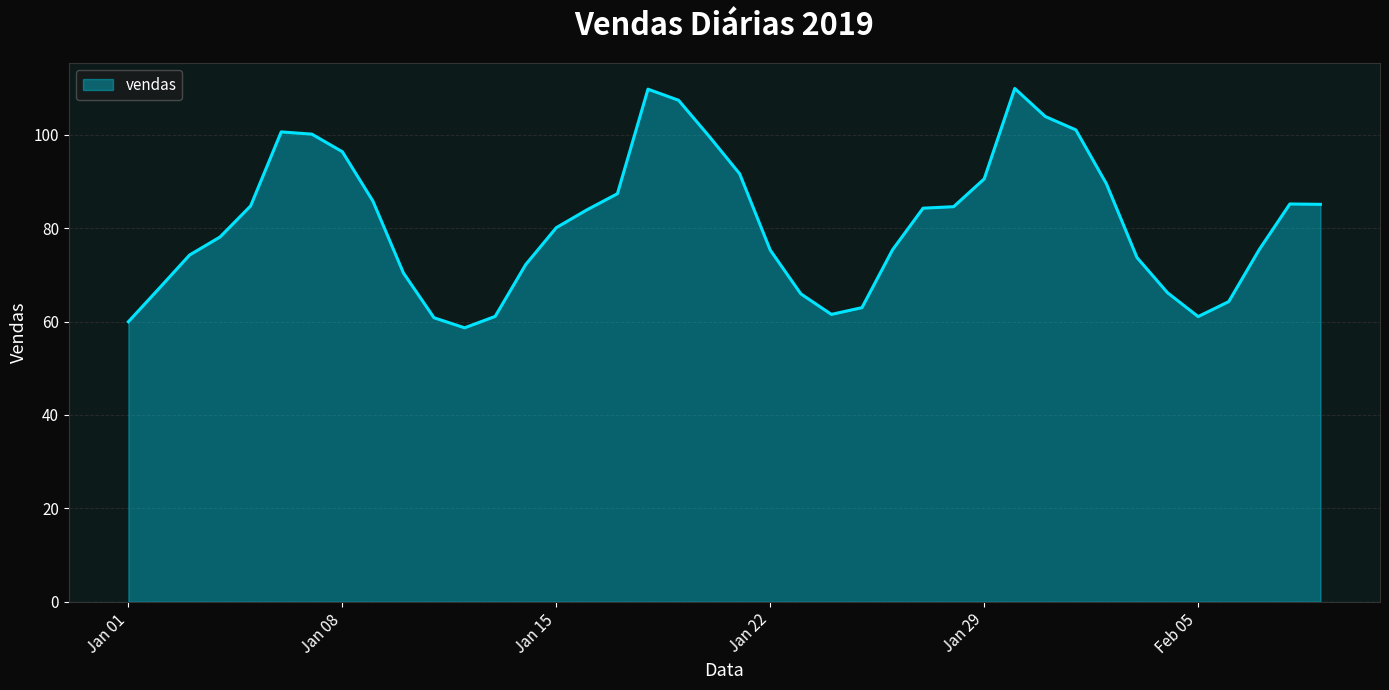

What is the maximum value shown in the chart?

109.9